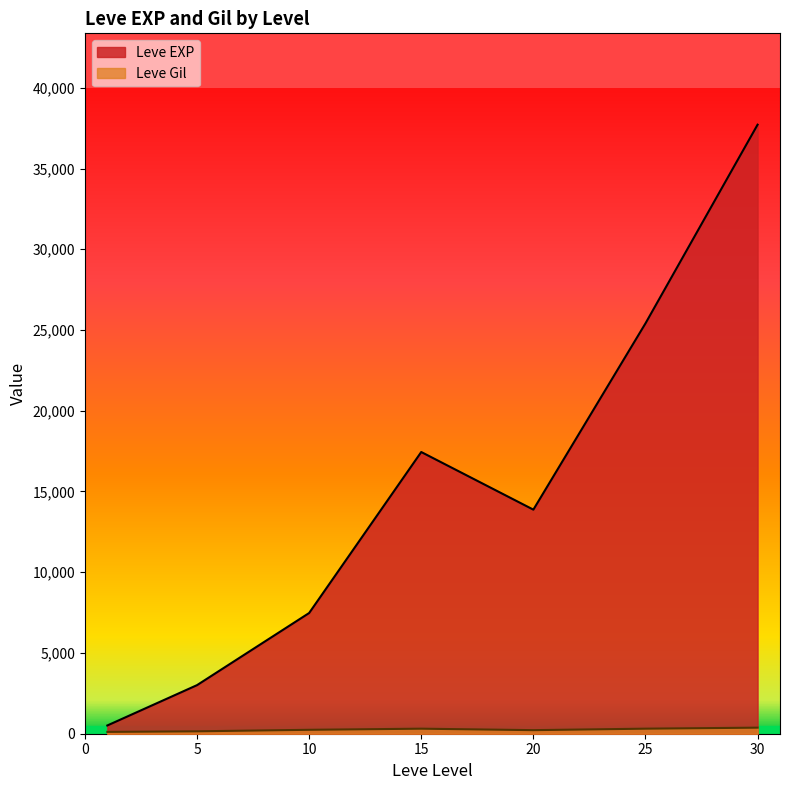

The value of Leve EXP at 20 is 13876.7. True or false?

True